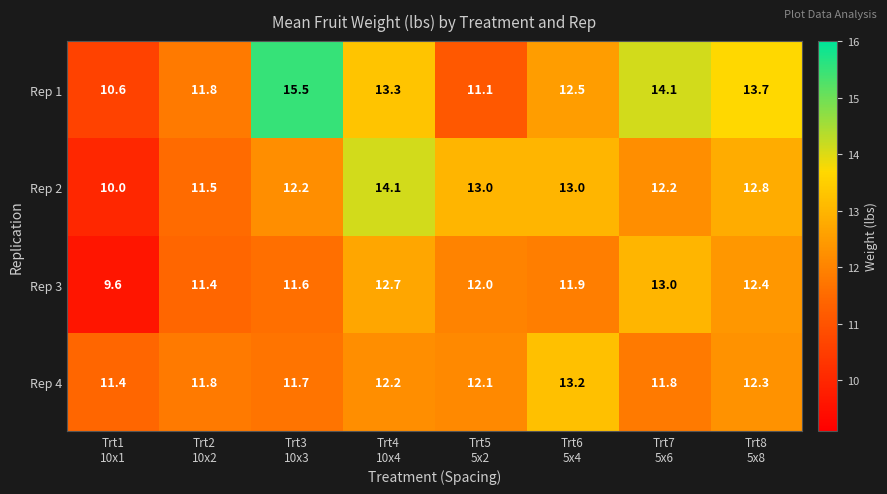

What is the difference between the maximum and minimum values in the Rep 2 series?

4.1